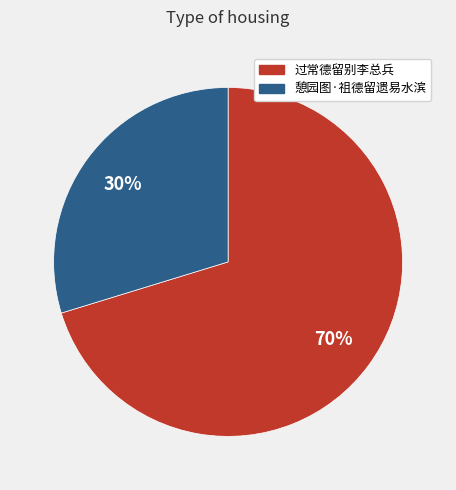

Does any single category account for the majority?

Yes